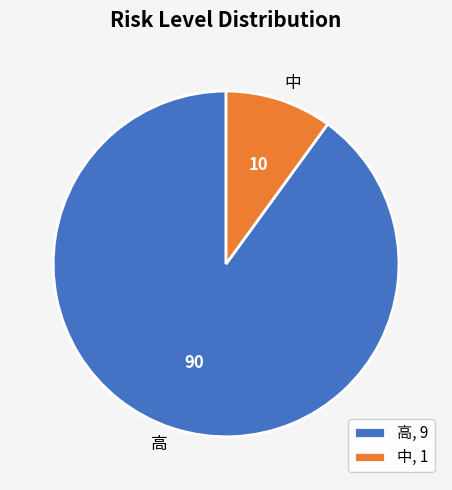

How many slices are in this pie chart?

2